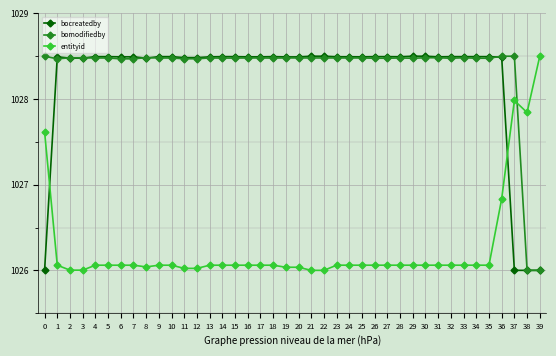

What is the difference between the highest and lowest values at 13?

2.4